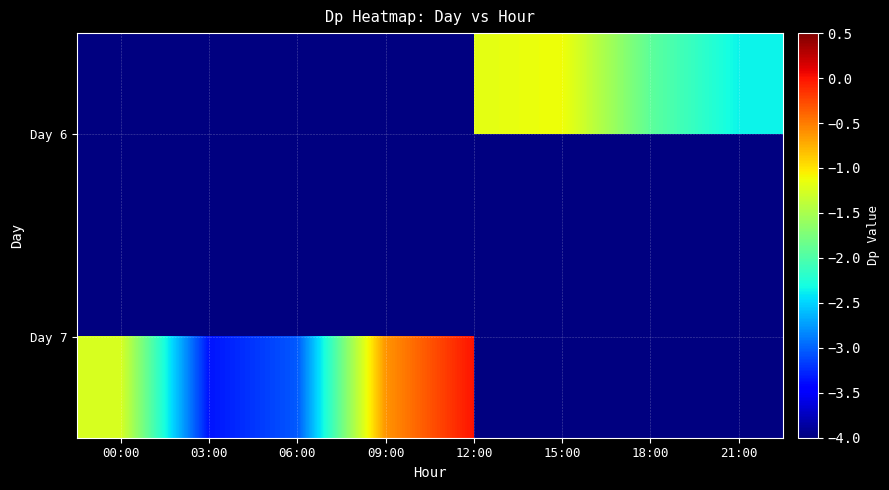

Which series has the widest spread of values?

Day 7